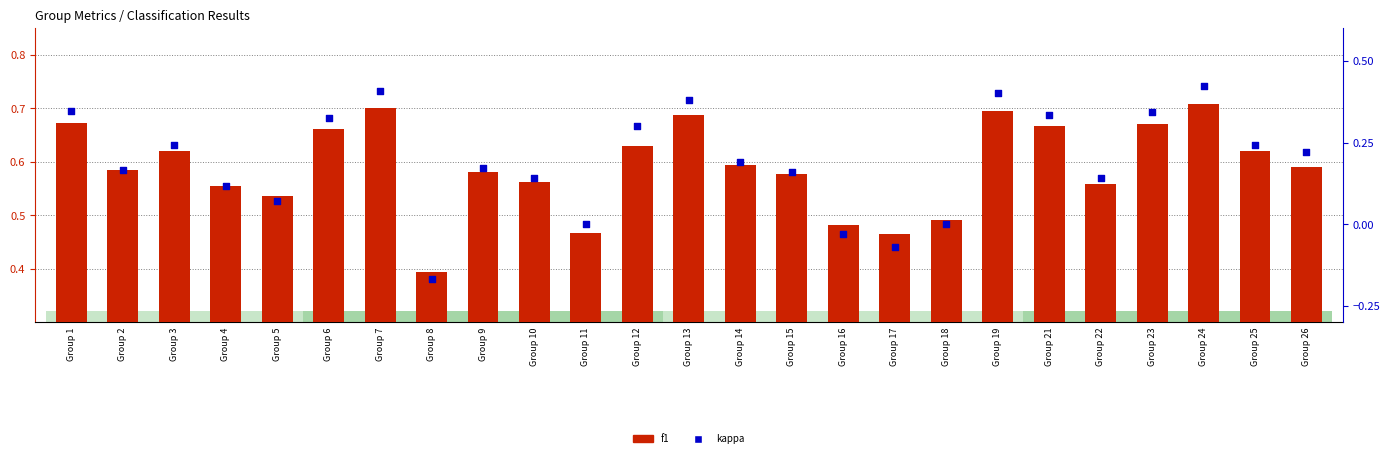

Which series reaches the maximum Y coordinate?

f1